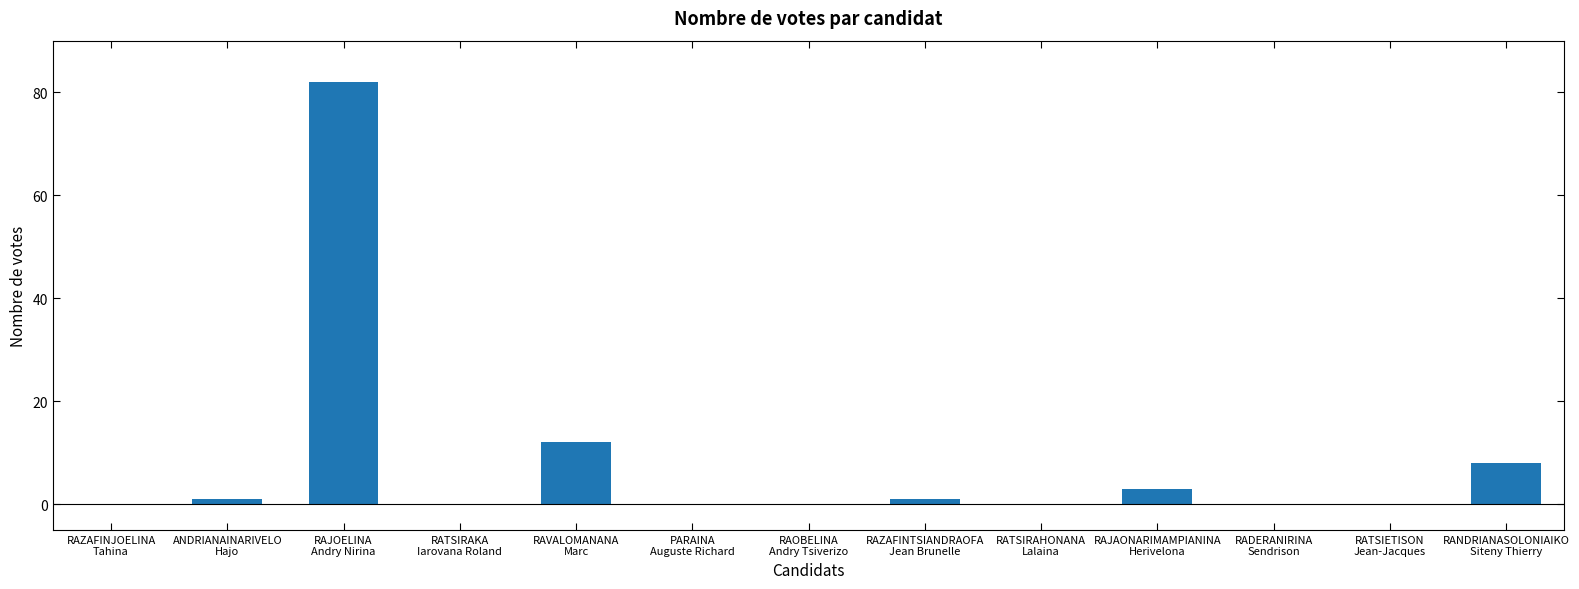

Reading left to right, list all the values displayed in this chart.

0	1	82	0	12	0	0	1	0	3	0	0	8